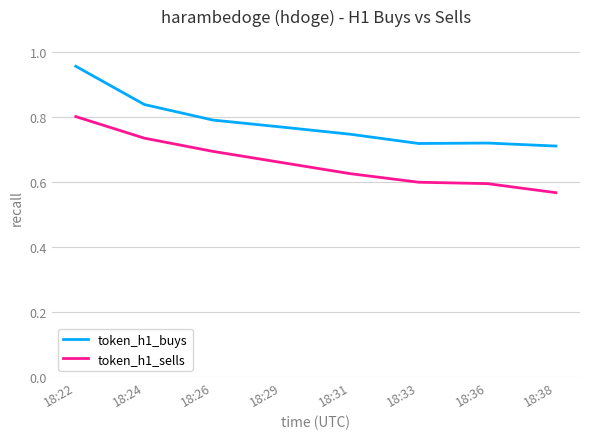

What is the total value across all series at 18:33?

1.3